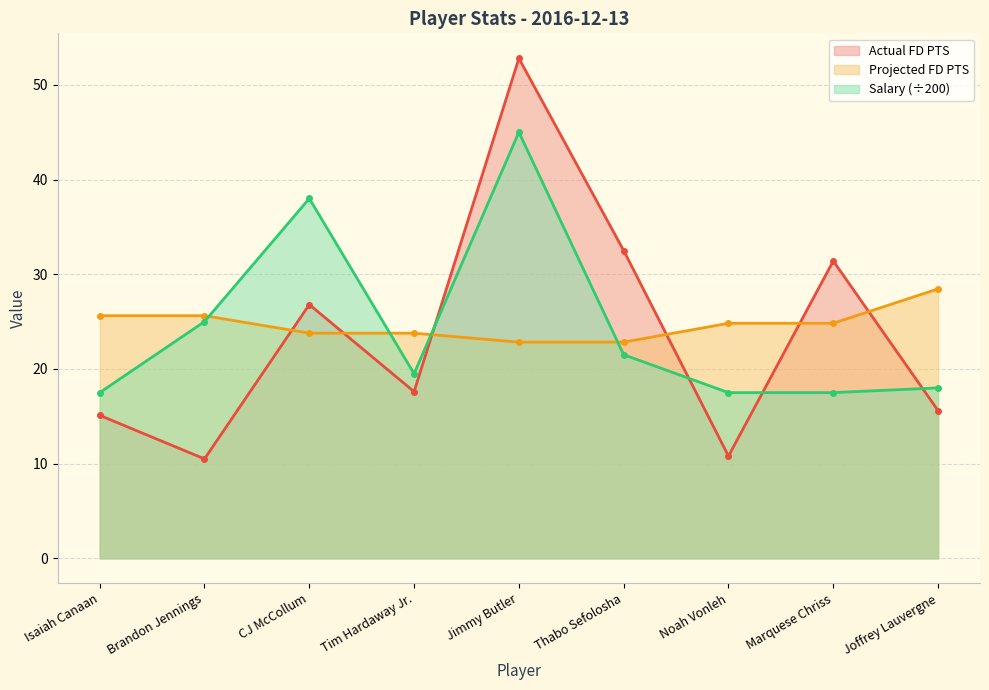

Where is Actual FD PTS nearest to the value 31?

Marquese Chriss